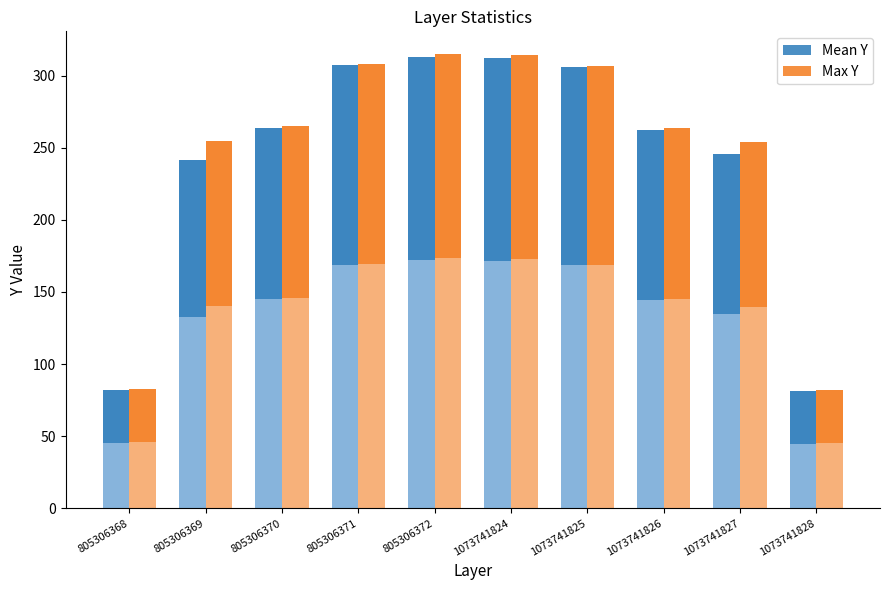

How many groups of bars are there?

10